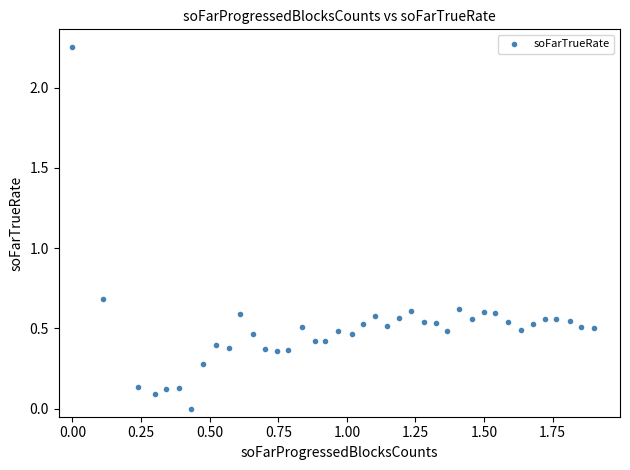

What is the range of X values (max minus min)?

1.9